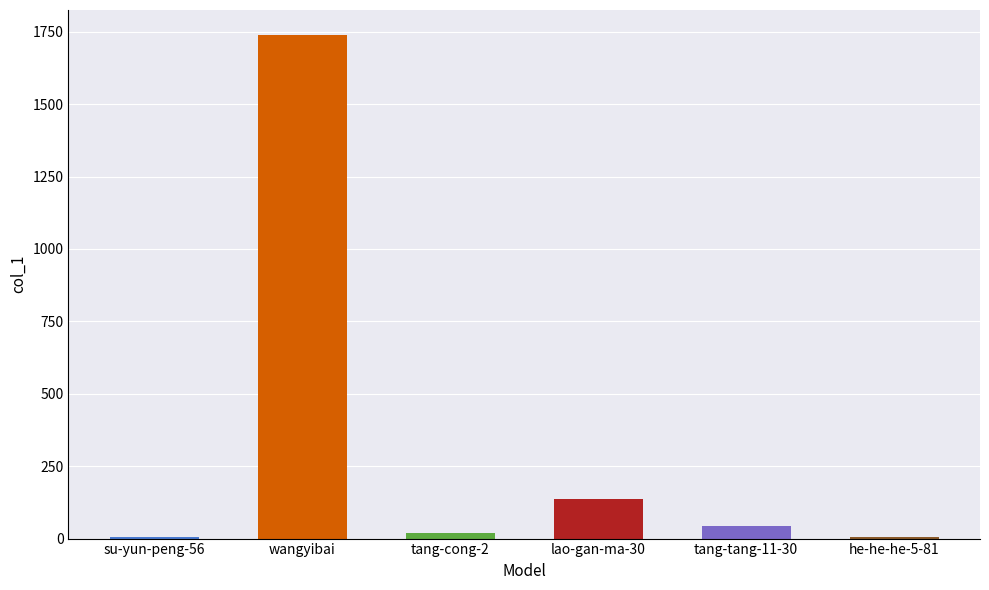

What is the sum of all values?

1948